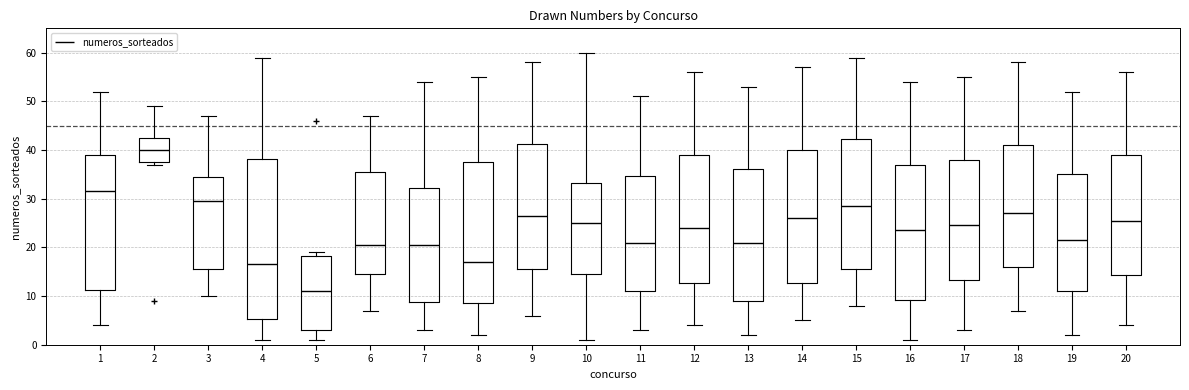

Reading left to right, transcribe this box plot: for each box, give where its median line is, the range the box spans, and where its two whiskers end, as read against the y-axis. The values are not printed on the chart, so give them approximately, as read against the axis.

1: median 32, box 11 to 39, whiskers 4 to 52
2: median 40, box 38 to 43, whiskers 37 to 49
3: median 30, box 16 to 35, whiskers 10 to 47
4: median 17, box 5 to 38, whiskers 1 to 59
5: median 11, box 3 to 18, whiskers 1 to 19
6: median 21, box 15 to 36, whiskers 7 to 47
7: median 21, box 9 to 32, whiskers 3 to 54
8: median 17, box 9 to 38, whiskers 2 to 55
9: median 27, box 16 to 41, whiskers 6 to 58
10: median 25, box 15 to 33, whiskers 1 to 60
11: median 21, box 11 to 35, whiskers 3 to 51
12: median 24, box 13 to 39, whiskers 4 to 56
13: median 21, box 9 to 36, whiskers 2 to 53
14: median 26, box 13 to 40, whiskers 5 to 57
15: median 29, box 16 to 42, whiskers 8 to 59
16: median 24, box 9 to 37, whiskers 1 to 54
17: median 25, box 13 to 38, whiskers 3 to 55
18: median 27, box 16 to 41, whiskers 7 to 58
19: median 22, box 11 to 35, whiskers 2 to 52
20: median 26, box 14 to 39, whiskers 4 to 56